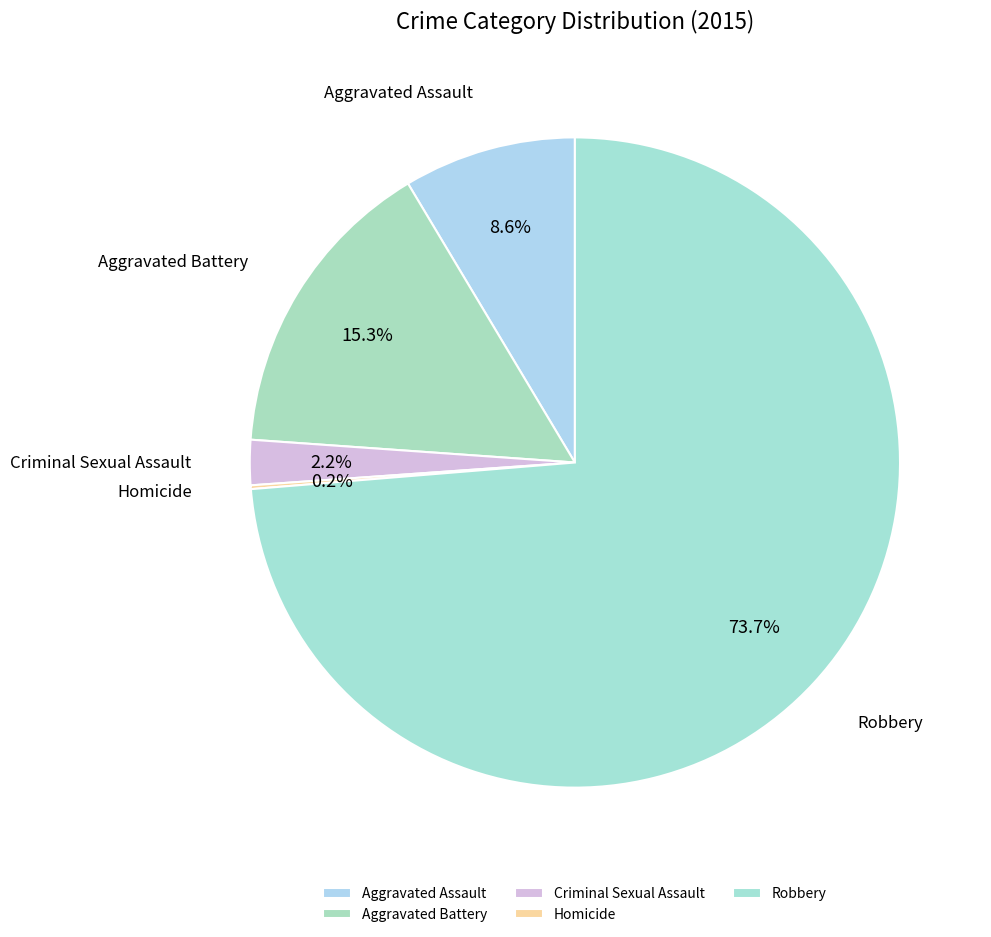

True or false: Aggravated Assault accounts for 9% of the total.

True